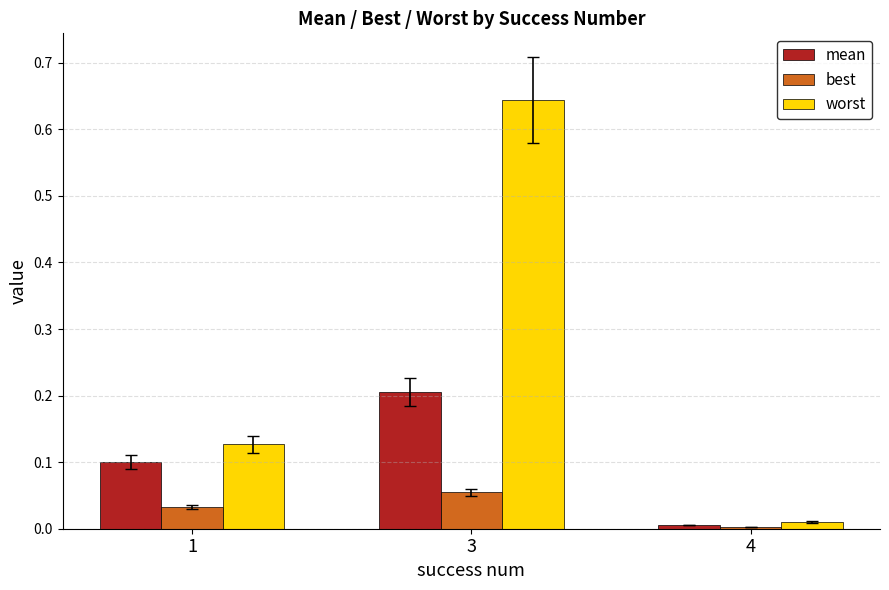

What is the sum of all mean values?

0.3